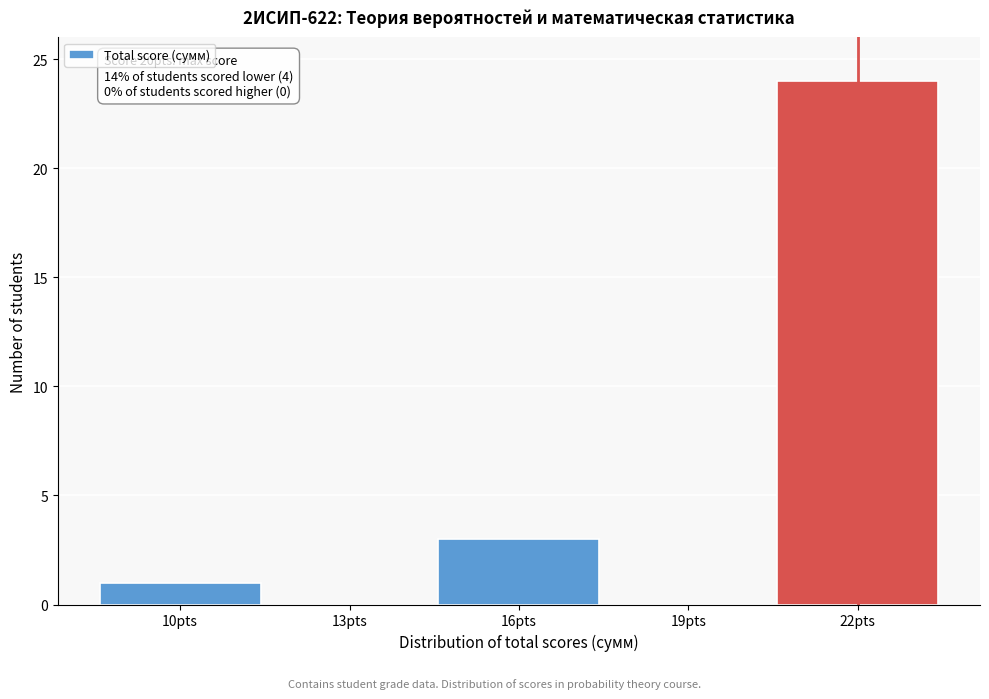

Reading left to right, extract all data points from this chart.

10pts=1	13pts=0	16pts=3	19pts=0	22pts=24